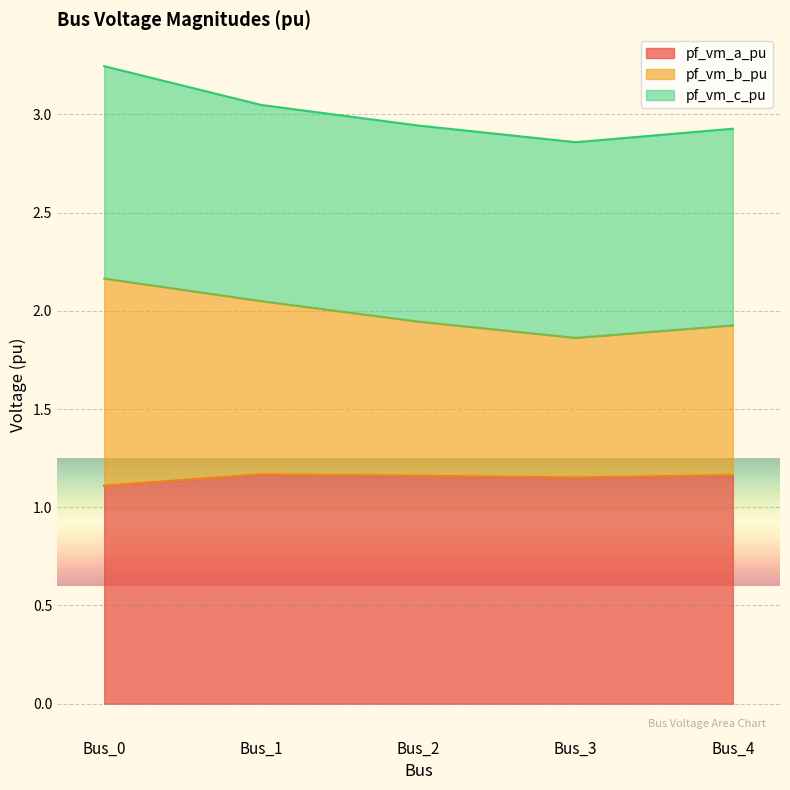

What are all the series names shown in the legend?

pf_vm_a_pu, pf_vm_b_pu, pf_vm_c_pu